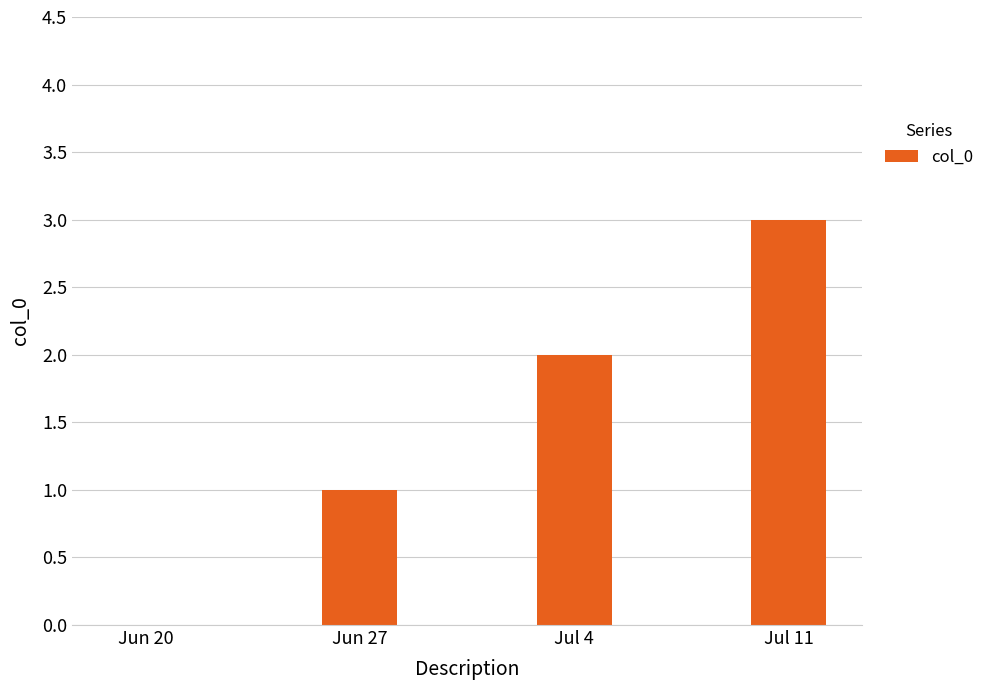

The value at Jun 27 is 2. True or false?

False